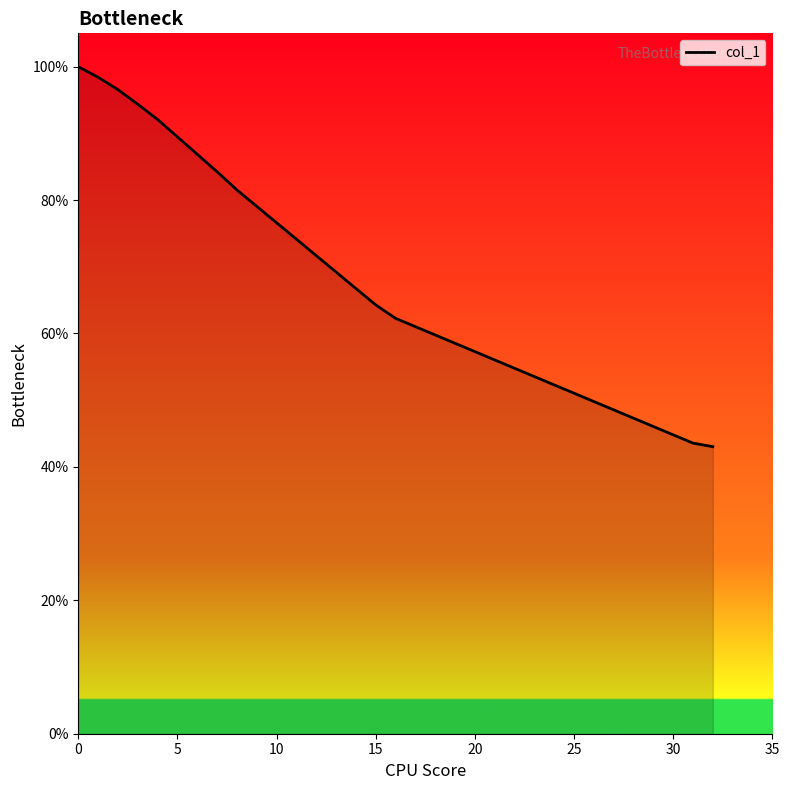

What is the greatest value displayed?

100.0